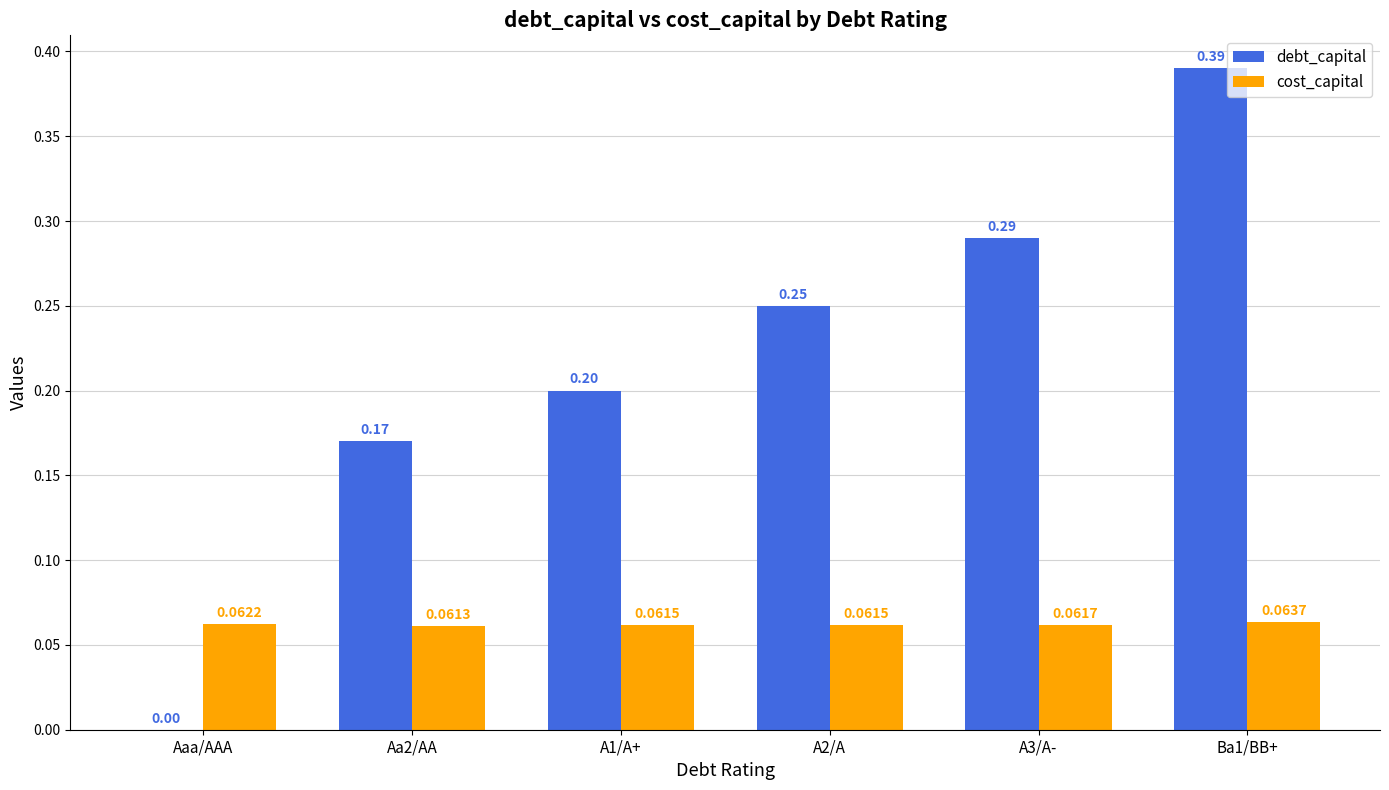

The debt_capital series shows 0.3 at A1/A+. True or false?

False